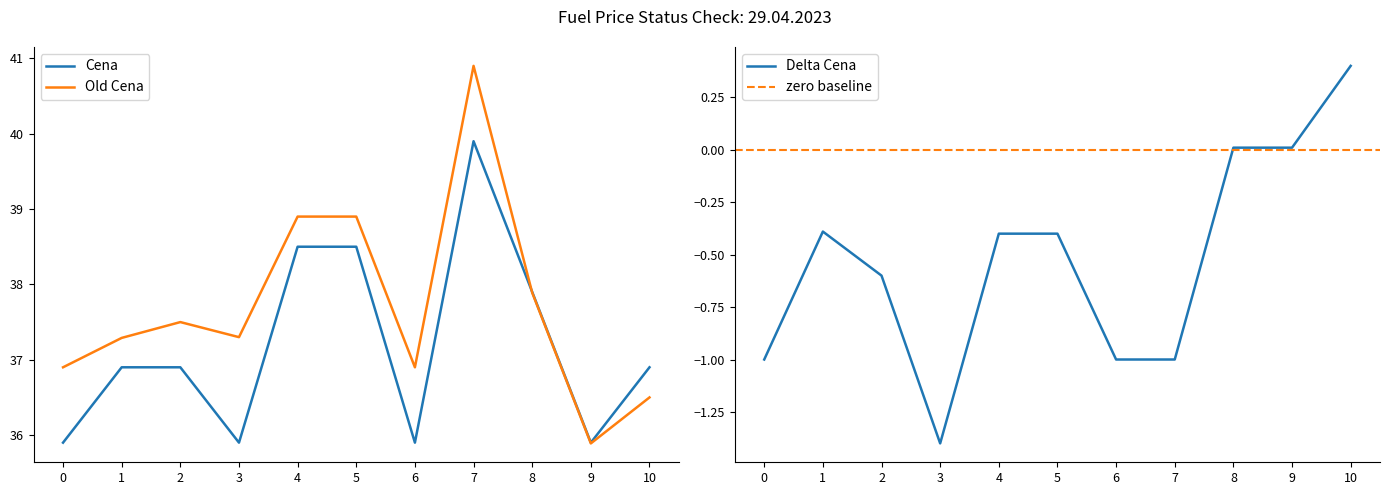

How many interior local valleys does the Delta Cena series have?

1